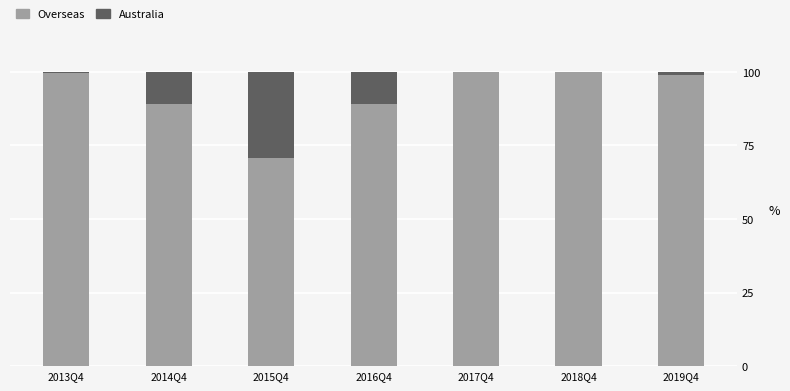

What is the maximum value for Overseas?

100.0